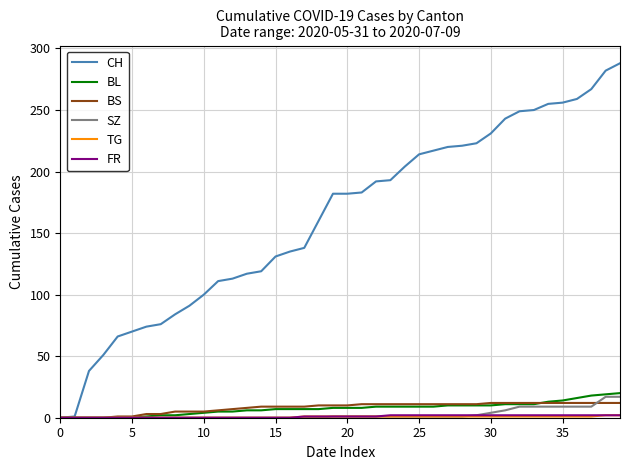

Which series has the largest range (max minus min)?

CH